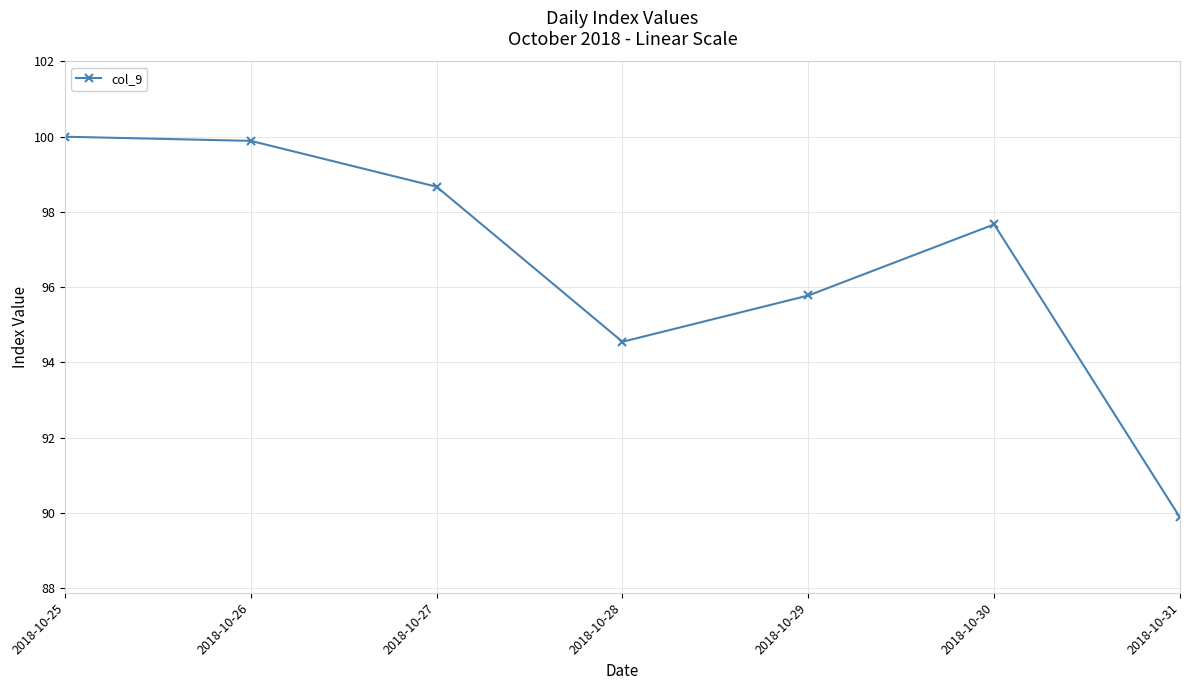

Which has a higher value, 2018-10-25 or 2018-10-29?

2018-10-25